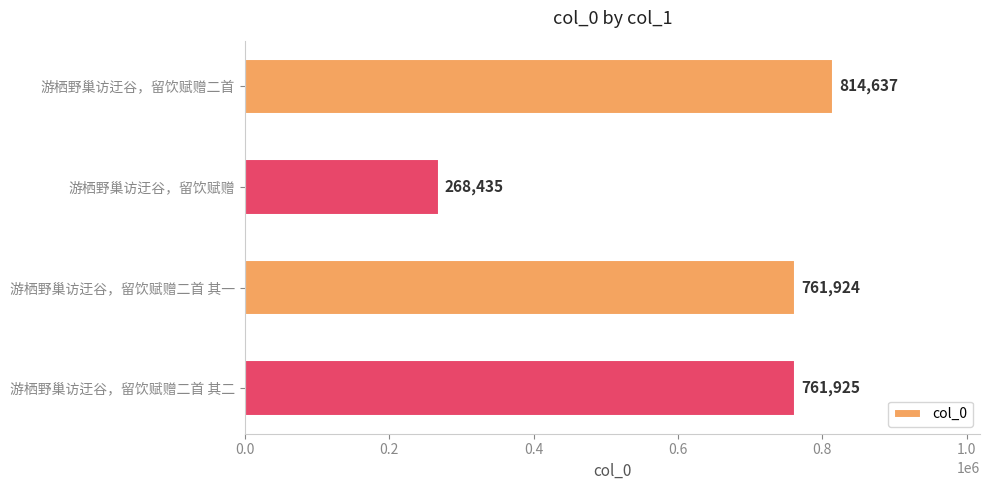

The value at 游栖野巢访迂谷，留饮赋赠二首 is 1231127. True or false?

False